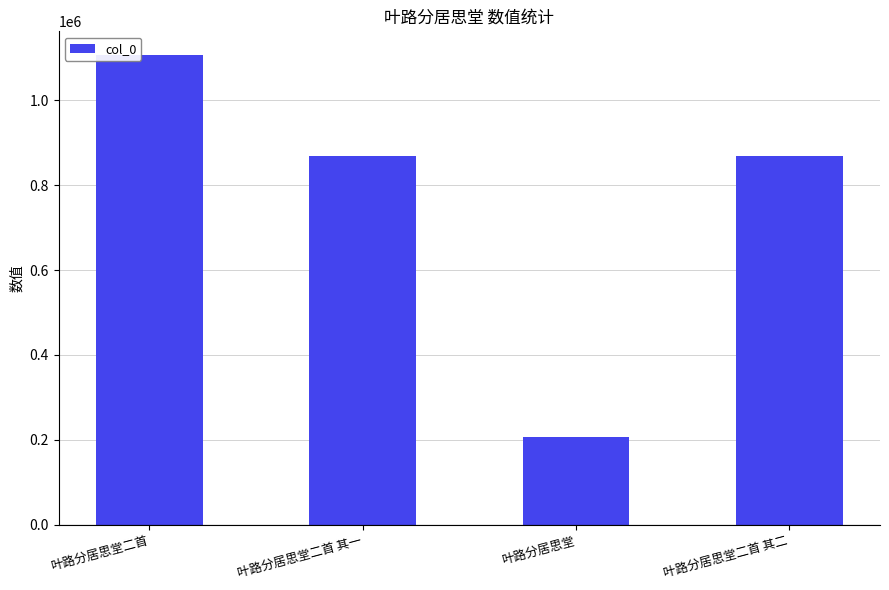

What is the smallest value displayed?

207118